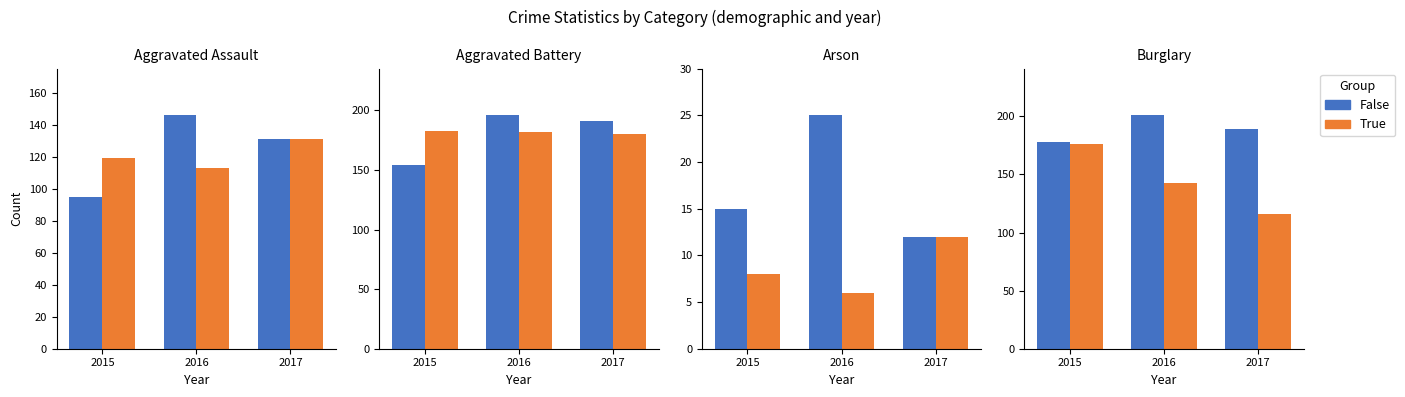

True or false: False has a value of 309 at 2017.

False